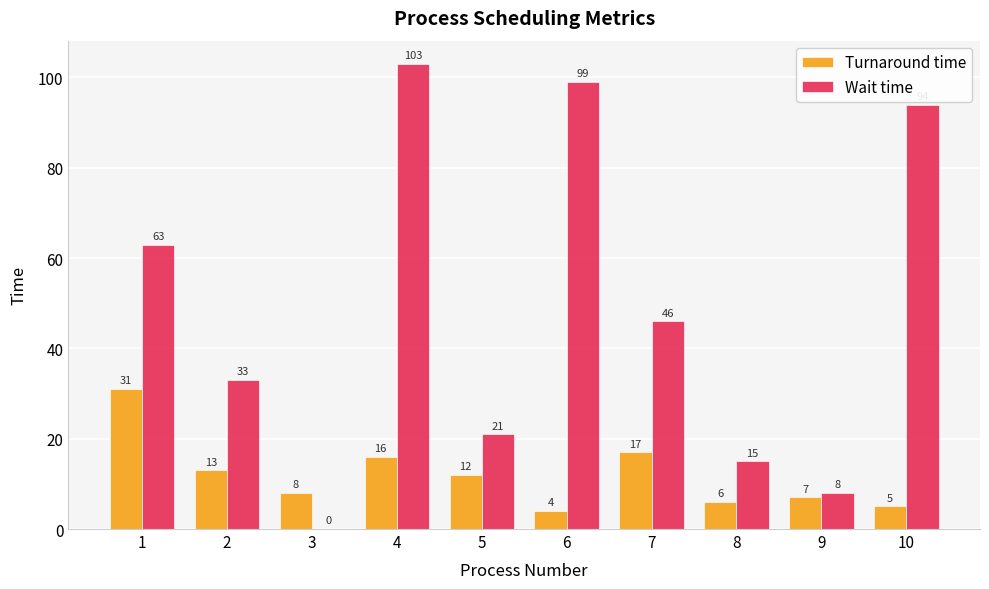

Which series changed the most between 2 and 4?

Wait time